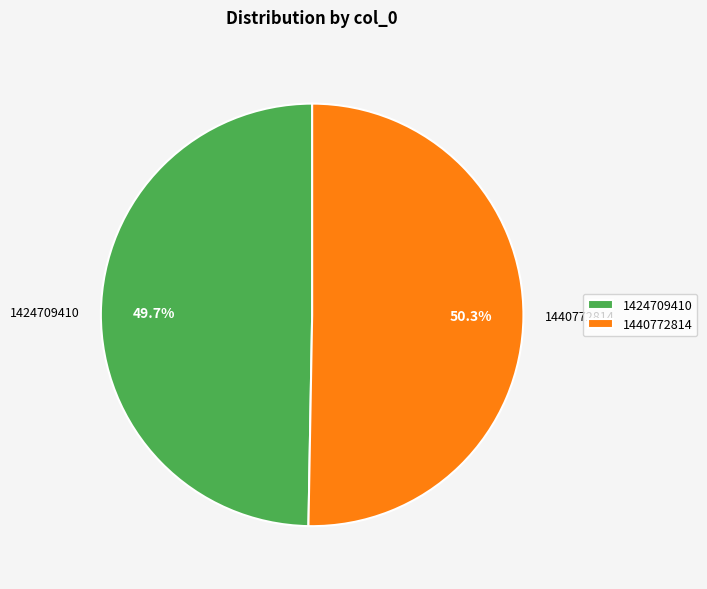

How much of the chart is everything except 1424709410?

50.3%